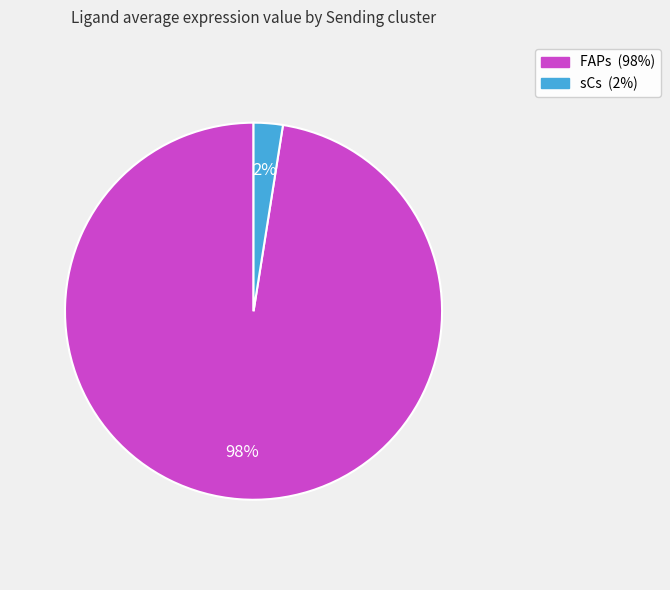

Is the sum of sCs and FAPs greater than half?

Yes